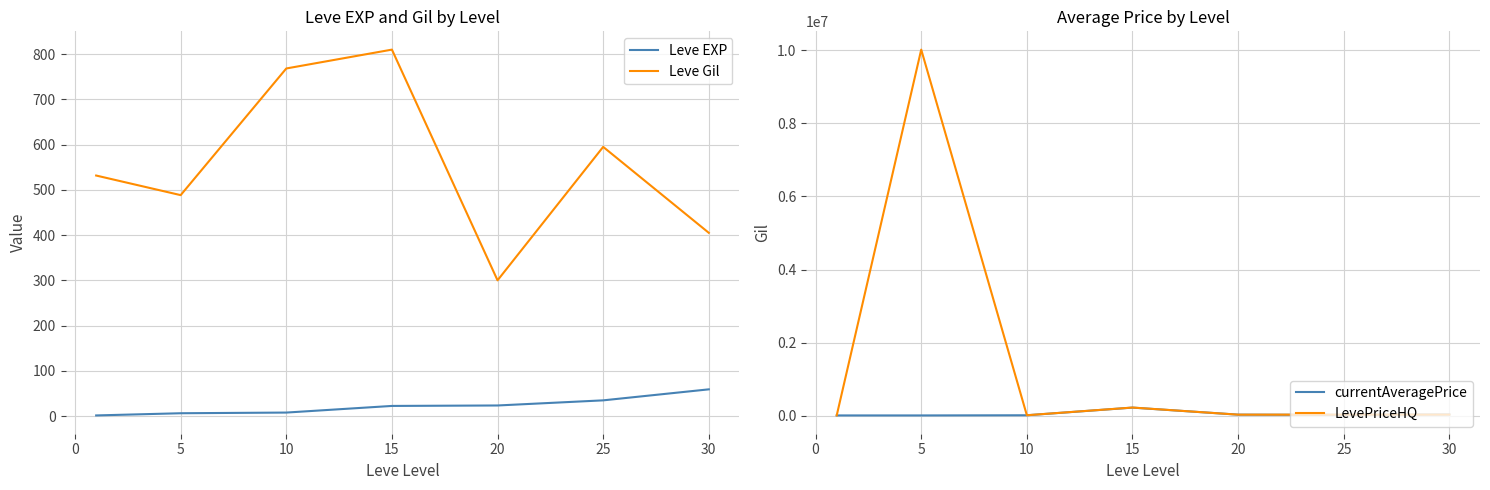

How many data points in currentAveragePrice are less than 18333?

3